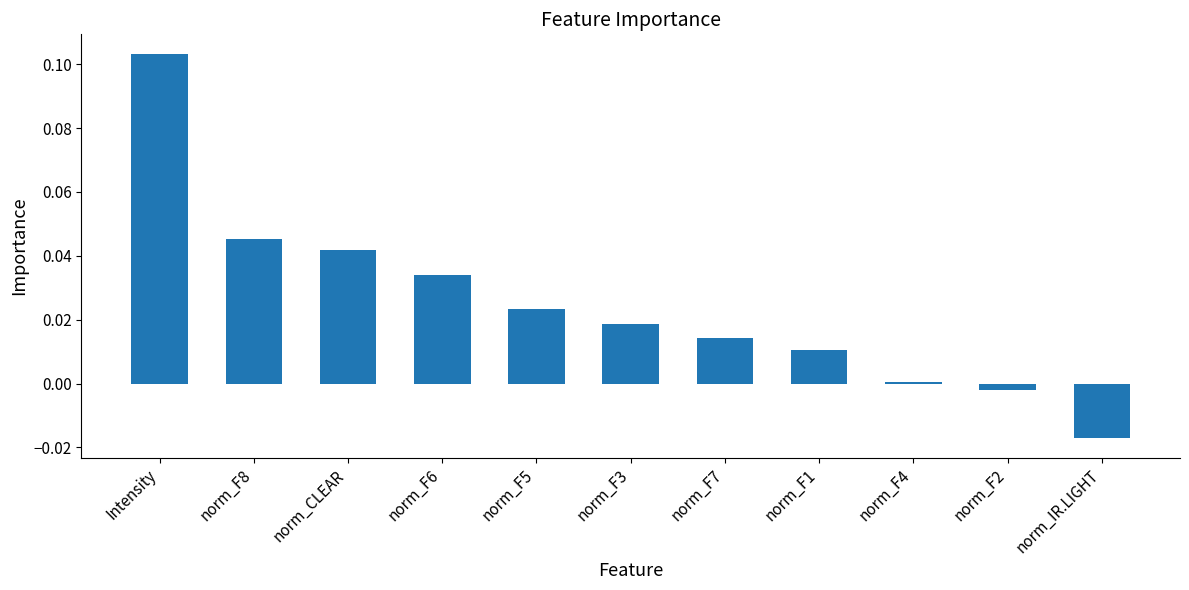

The chart shows a value of 0.0 at norm_CLEAR. True or false?

True